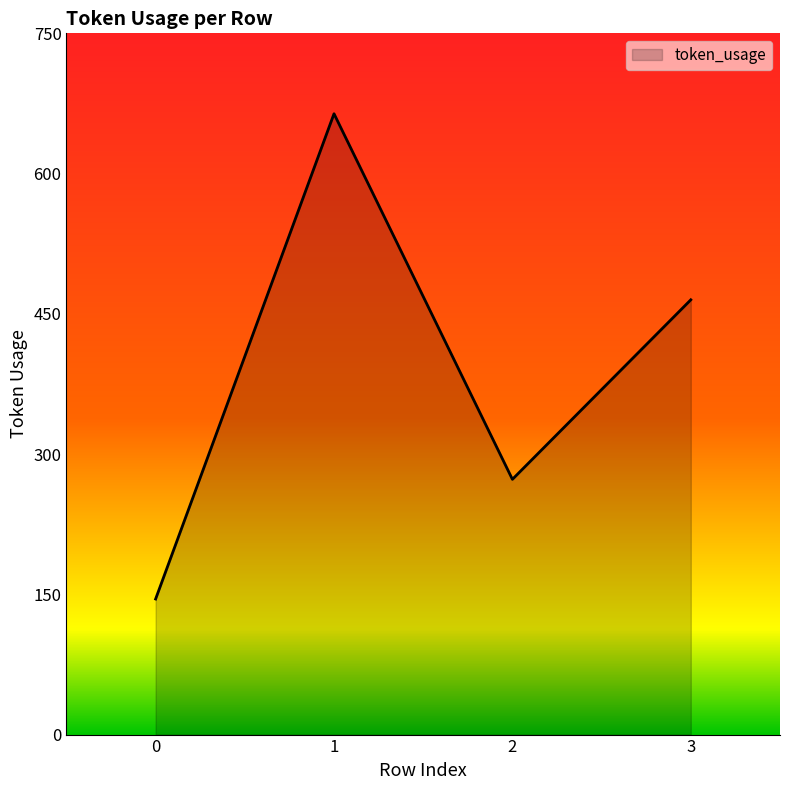

List the labels in order of value, largest first.

1, 3, 2, 0